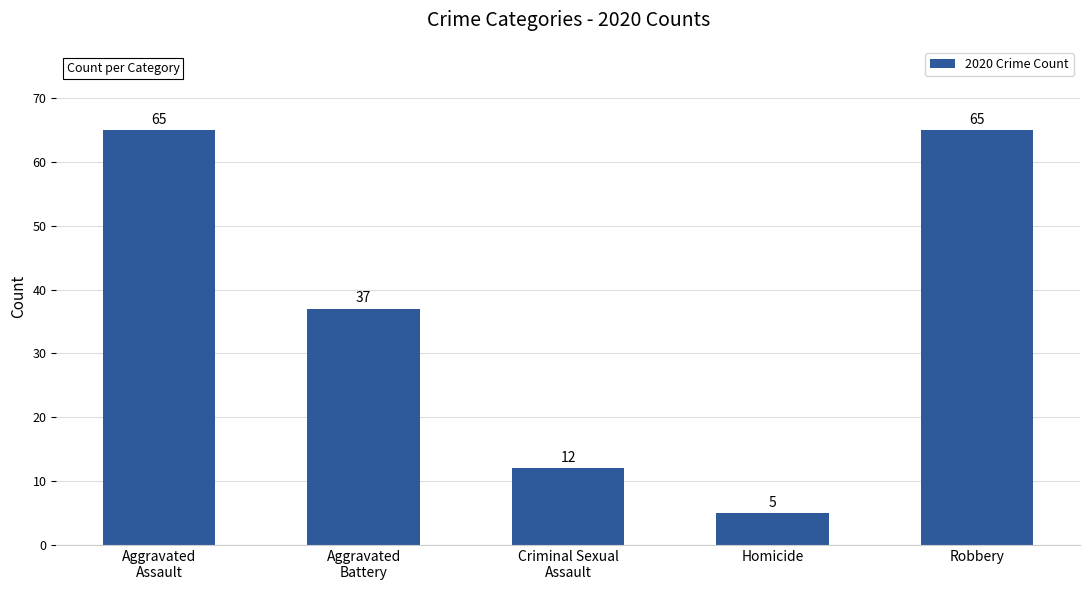

What is the smallest value displayed?

5